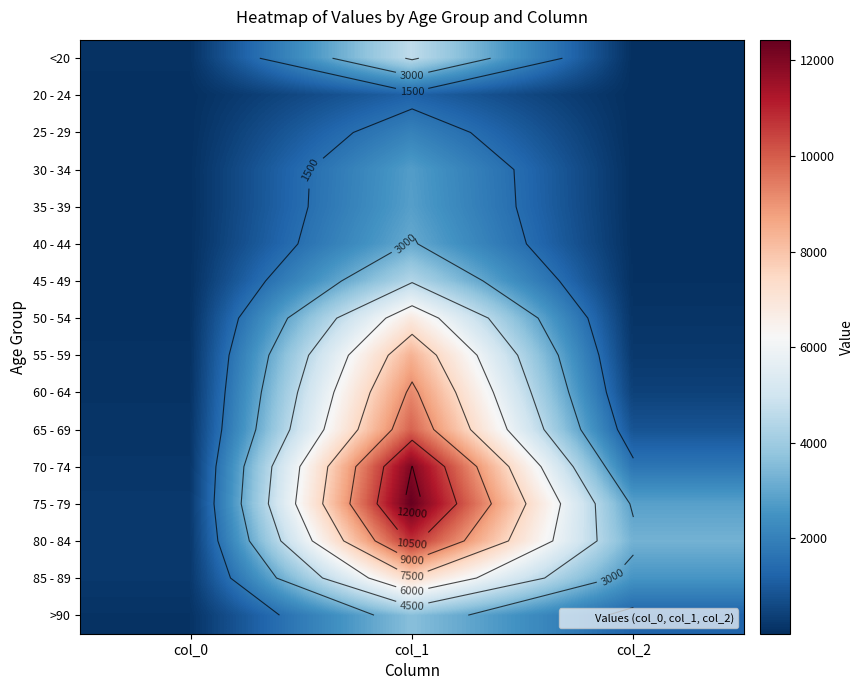

What is the smallest value displayed?

3